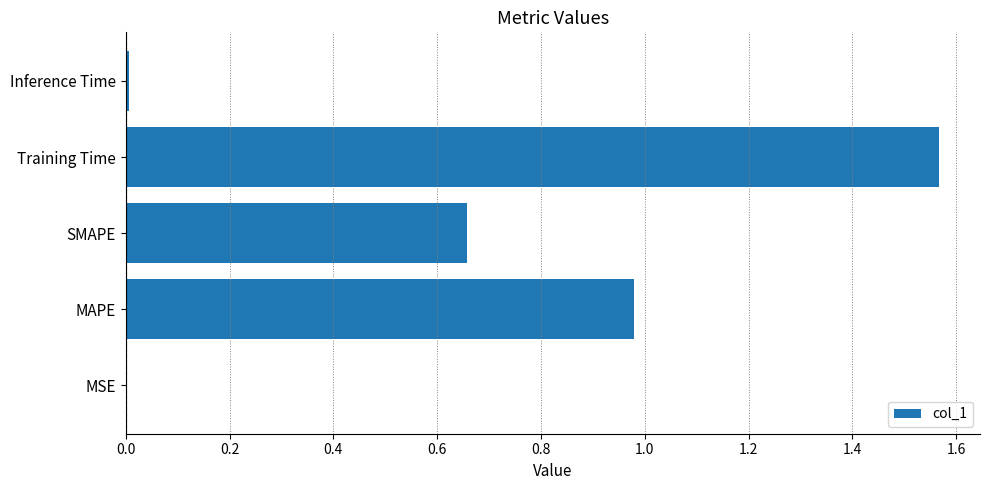

The chart shows a value of 0.0 at MSE. True or false?

True